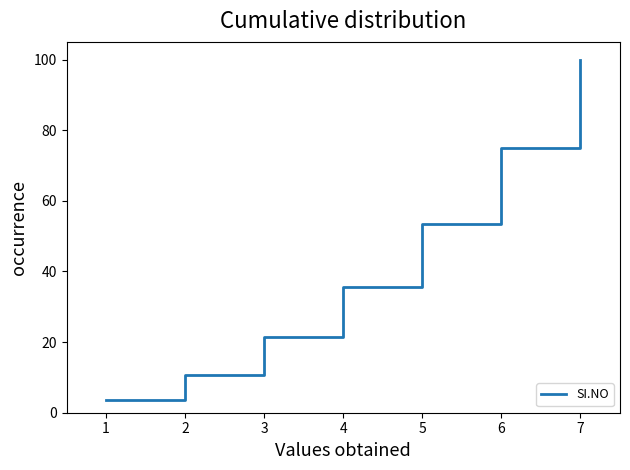

List the labels in order of value, largest first.

7, 6, 5, 4, 3, 2, 1